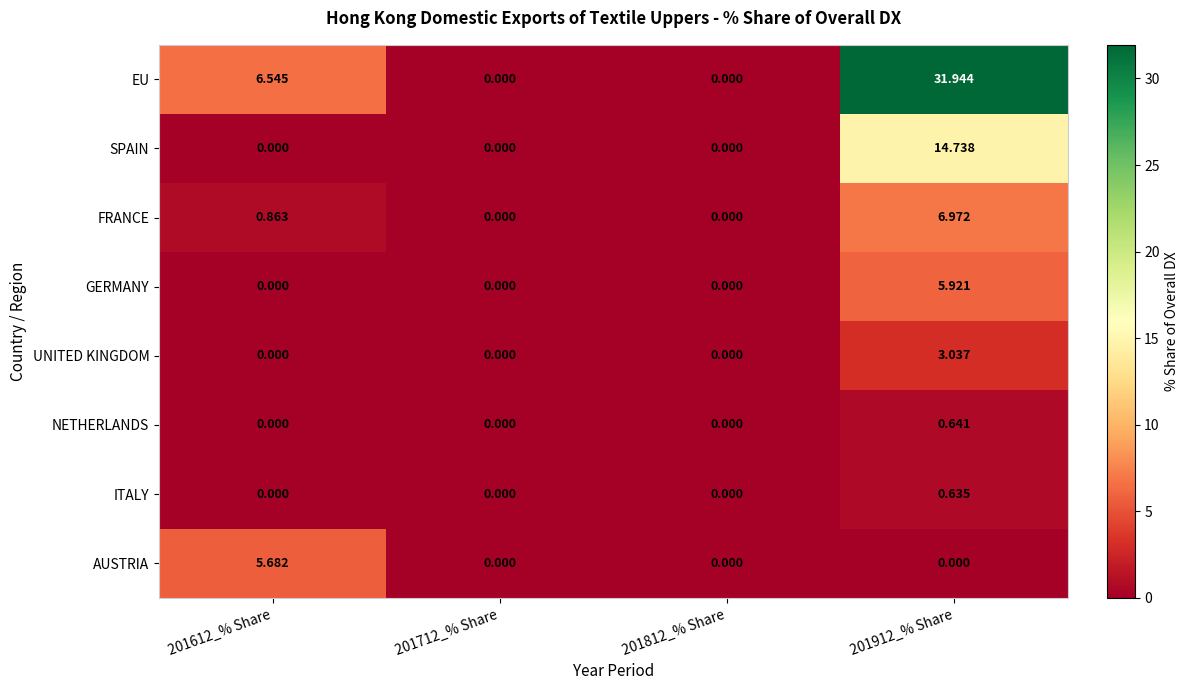

Which series has the widest spread of values?

EU